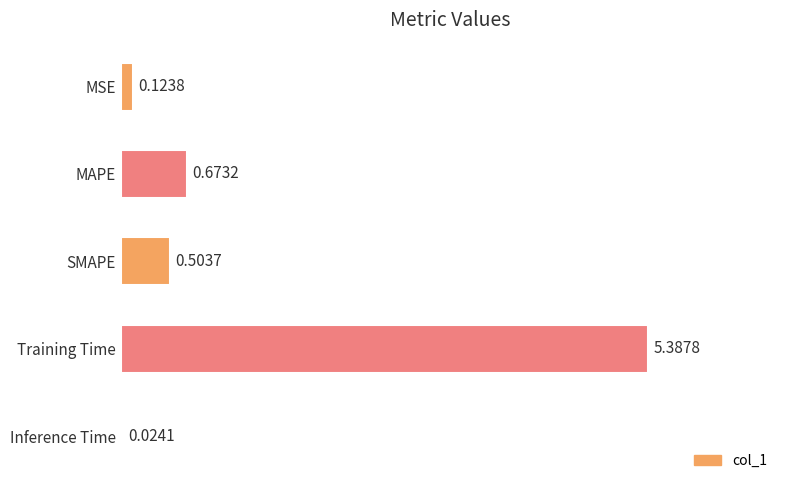

Rank the categories by value from highest to lowest.

Training Time, MAPE, SMAPE, MSE, Inference Time